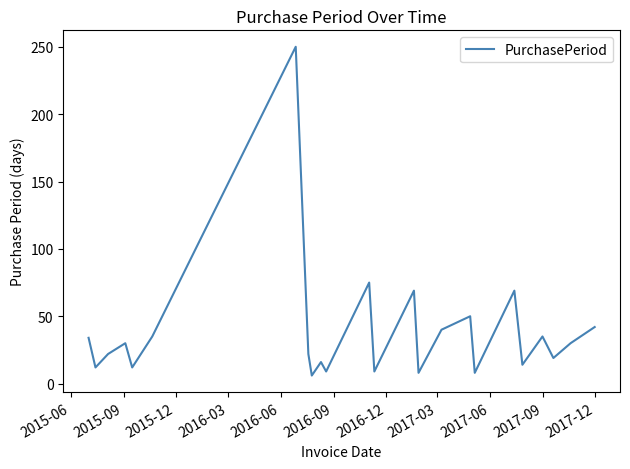

What is the difference between the maximum and minimum values?

244